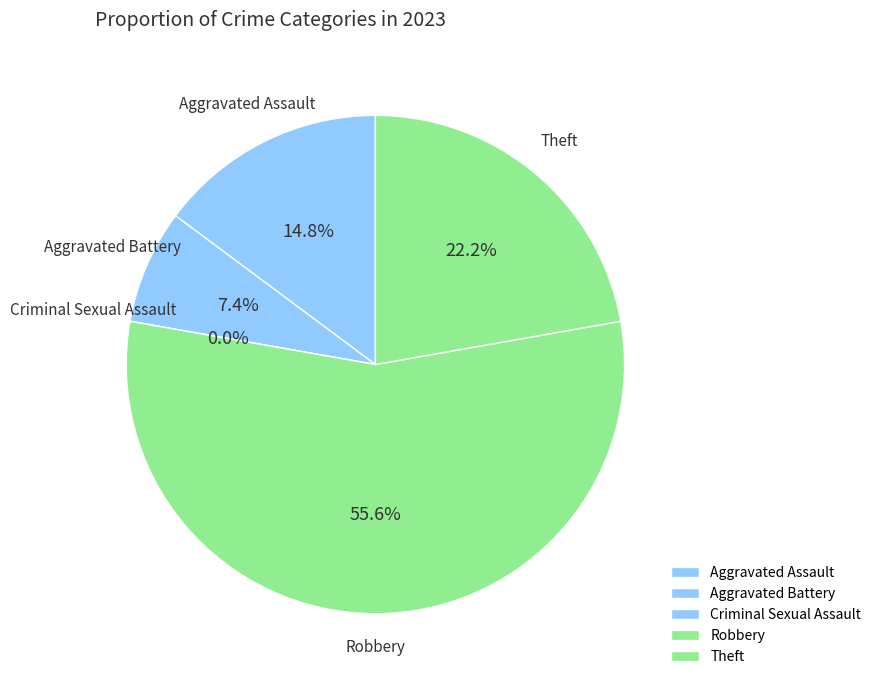

Which slice is the largest?

Robbery